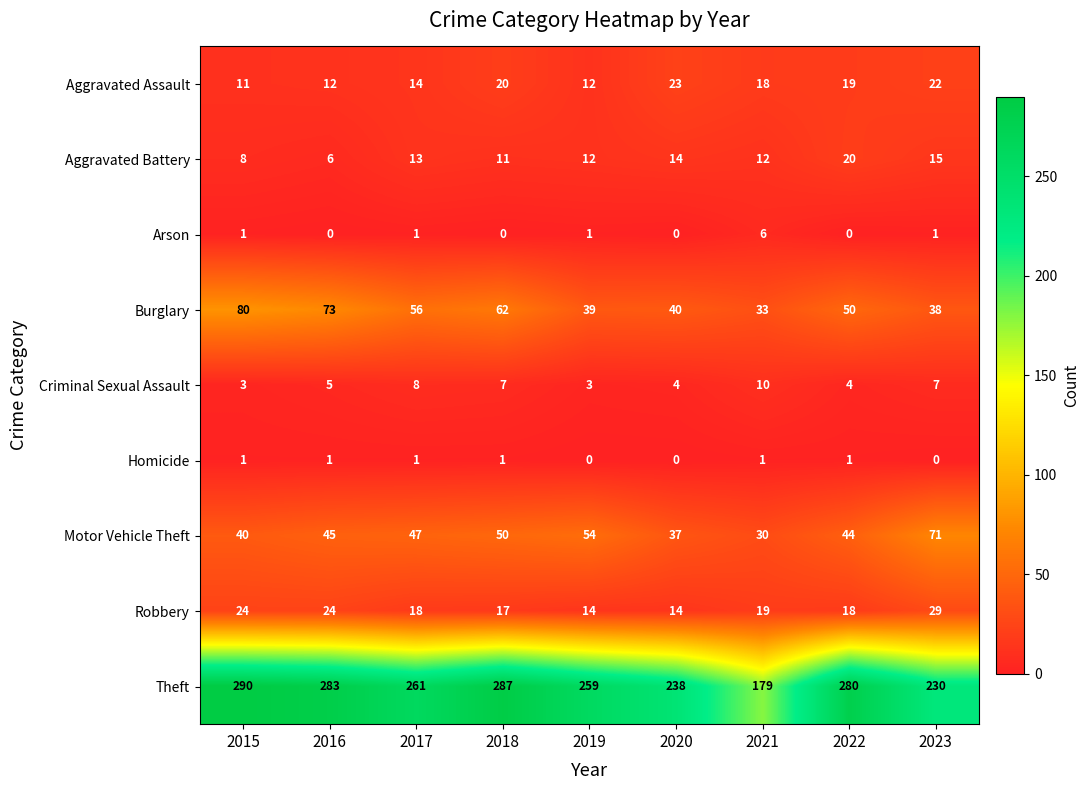

Rank the series by their maximum value, from highest to lowest.

Theft, Burglary, Motor Vehicle Theft, Robbery, Aggravated Assault, Aggravated Battery, Criminal Sexual Assault, Arson, Homicide